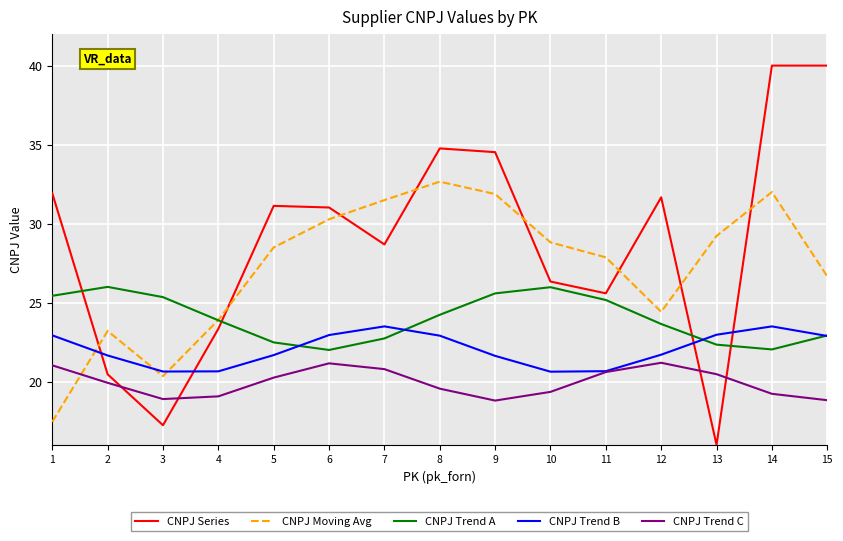

Which category has the lowest value across all series?

13